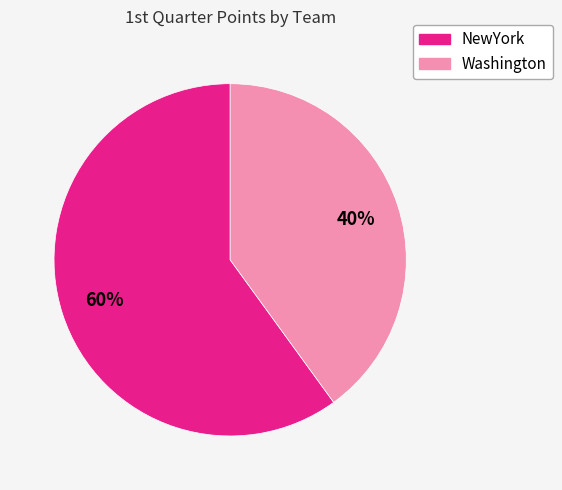

What is the largest slice in the pie chart?

NewYork